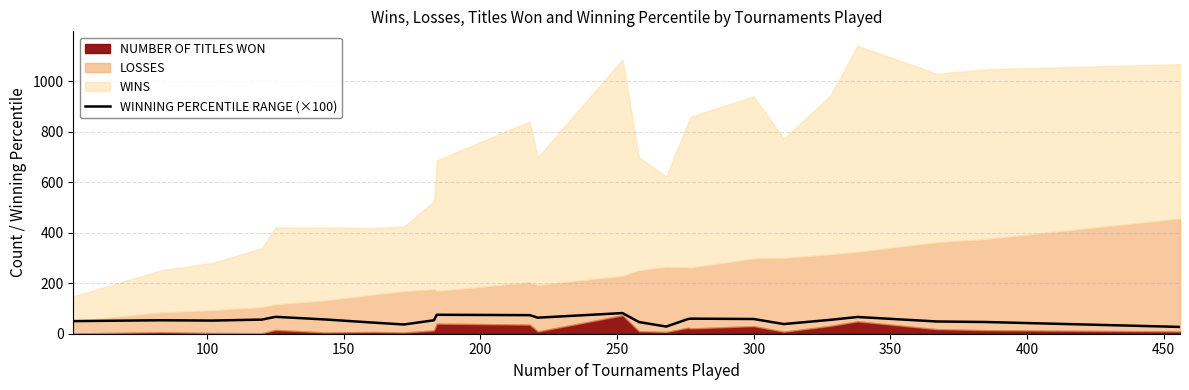

Does the chart display data point markers on the line(s)?

No